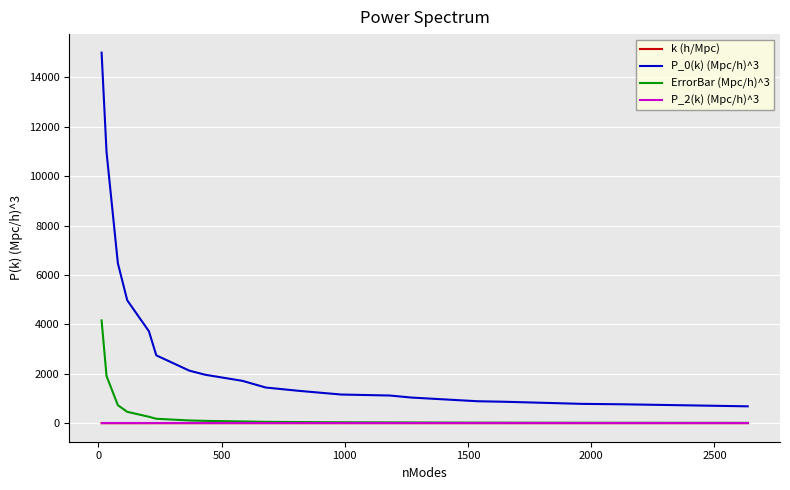

True or false: P_0(k) (Mpc/h)^3 and ErrorBar (Mpc/h)^3 intersect in this chart.

False